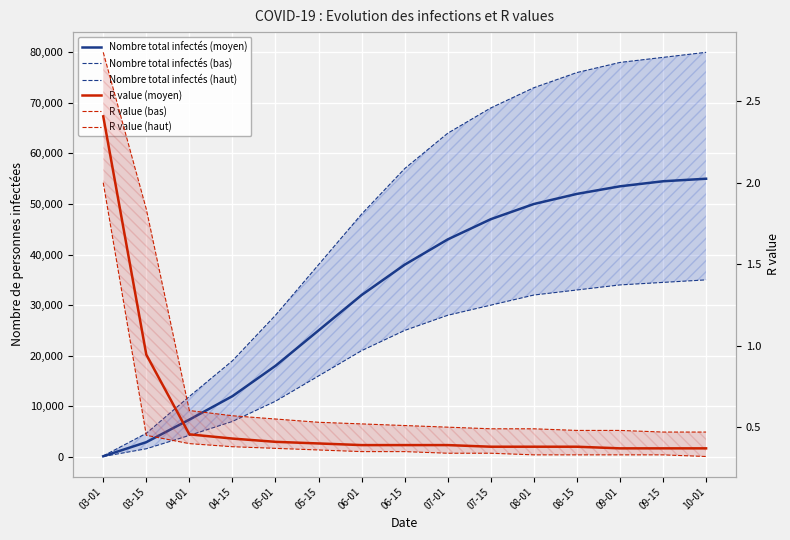

True or false: Nombre total infectés (bas) has more than 0 interior local peaks.

False